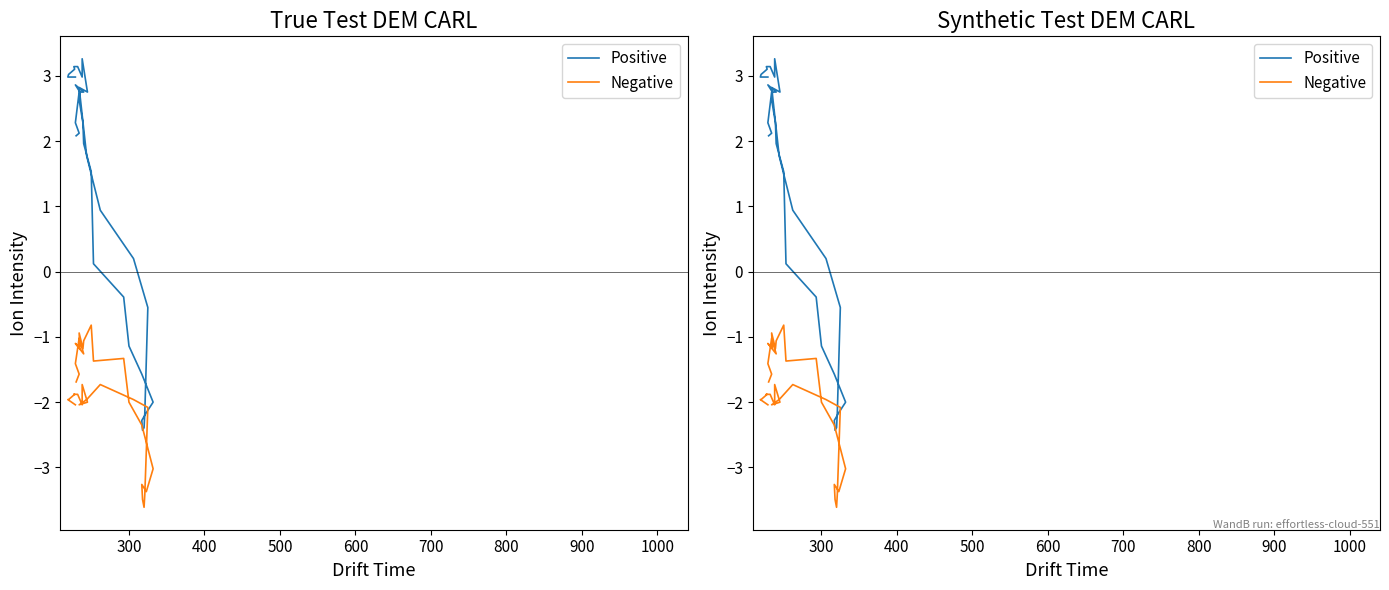

Rank the series by their average value, from highest to lowest.

Positive, Negative